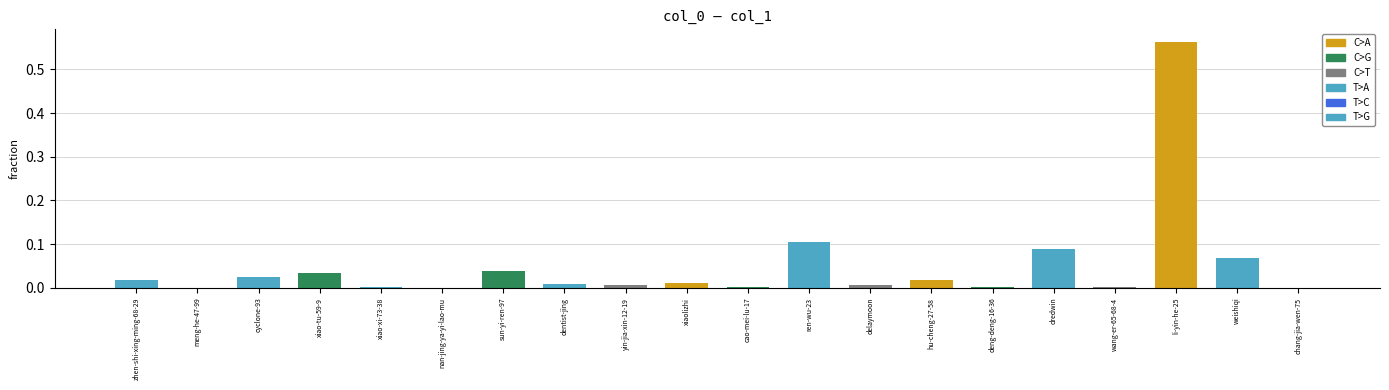

True or false: the data shows 0.0 at cyclone-93.

True